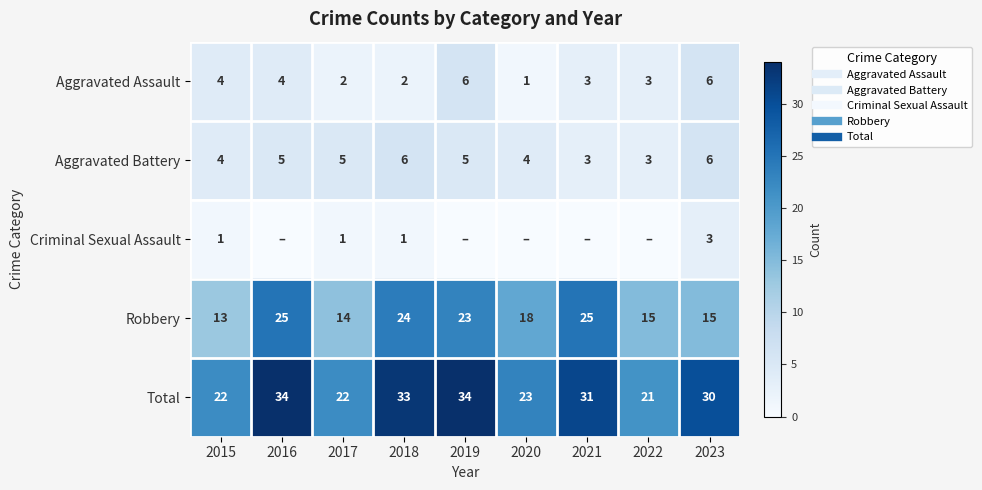

What is the sum of all Criminal Sexual Assault values?

6